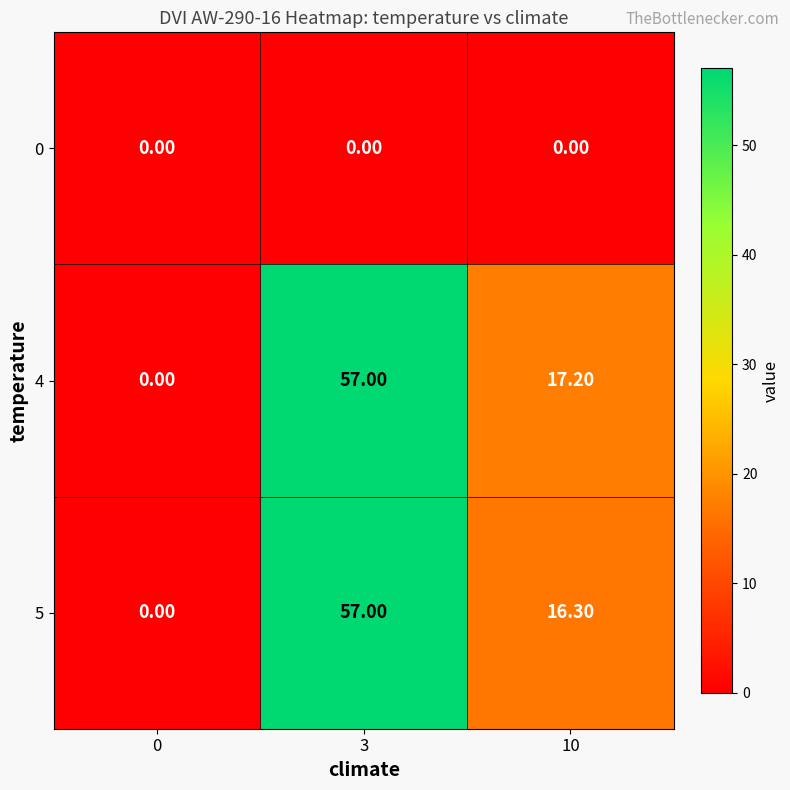

At how many categories does at least one series exceed 44?

1